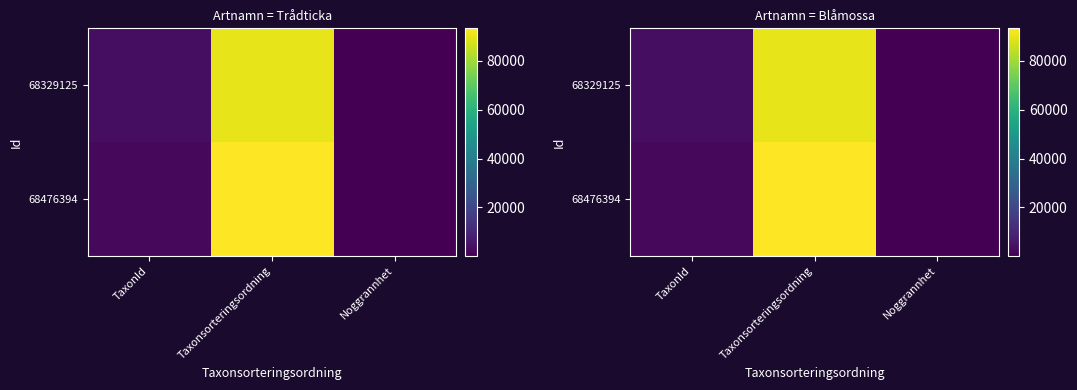

Which category has the highest value in the 68476394 series?

Taxonsorteringsordning